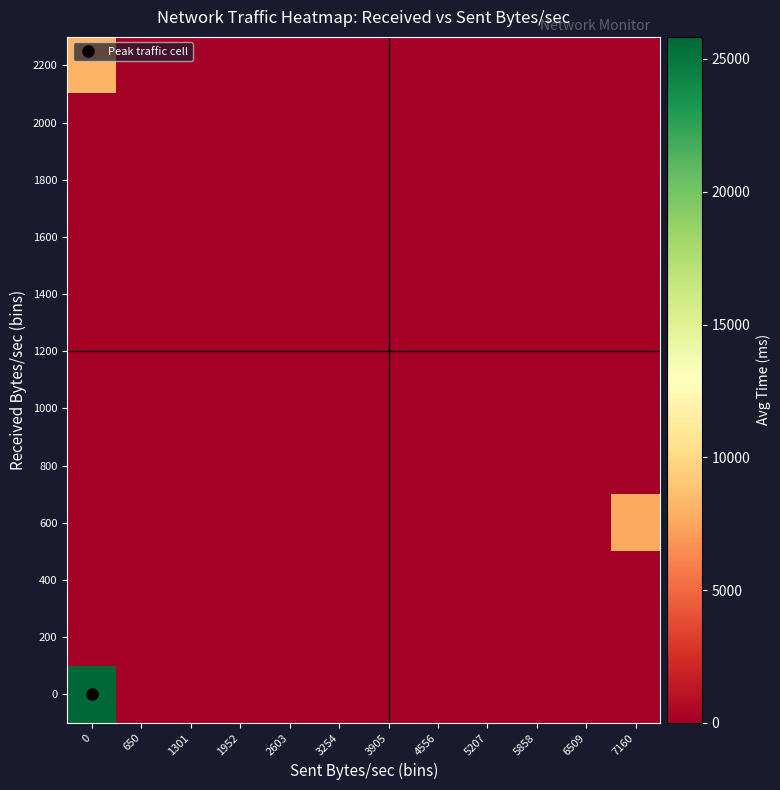

Which has a higher value, 650 or 3254?

650